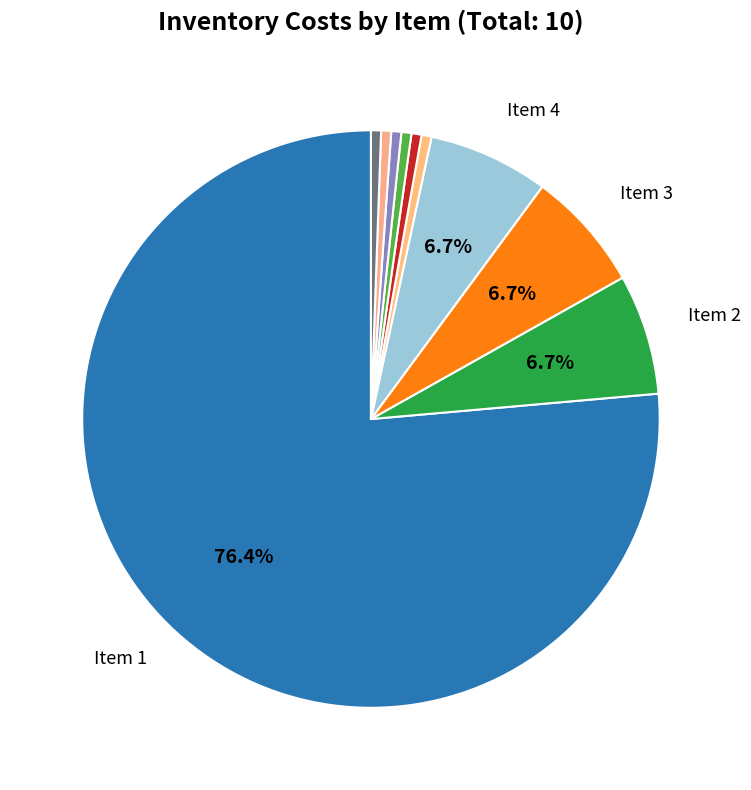

To the nearest percent, what is the average slice percentage?

10%